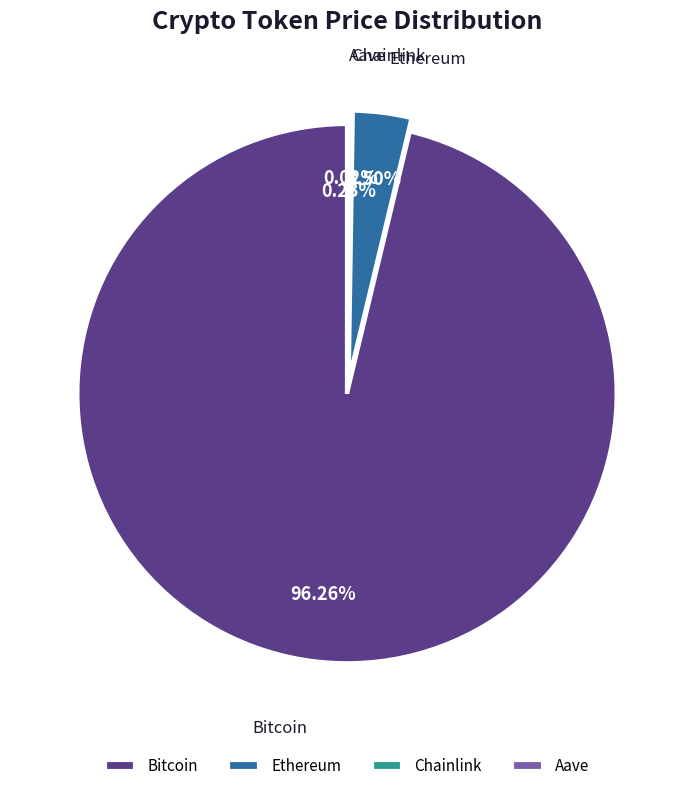

Which category has the biggest portion of the pie?

Bitcoin